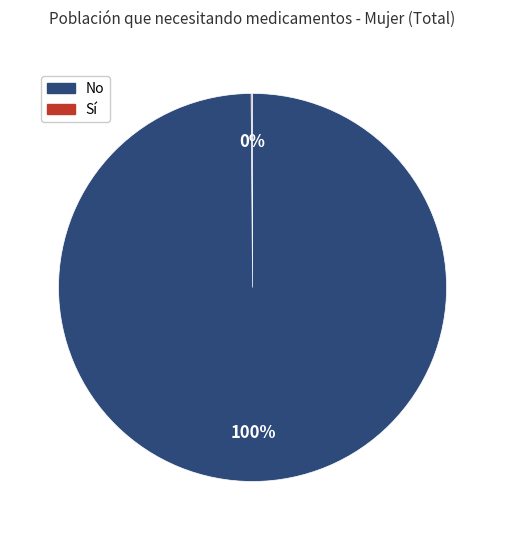

To the nearest percent, what is the average slice percentage?

50%